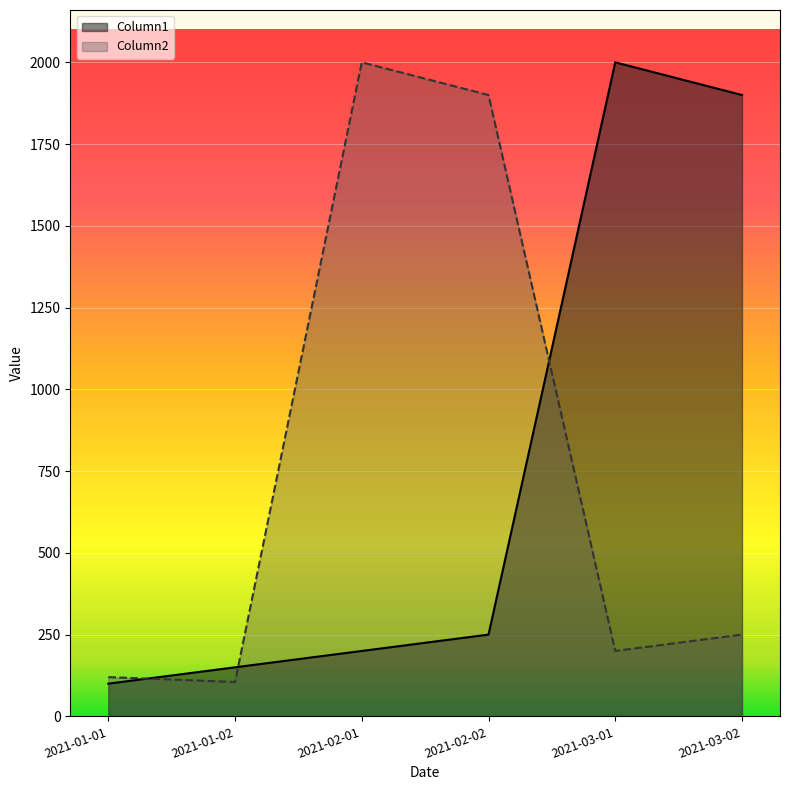

How many interior local valleys does the Column2 series have?

2